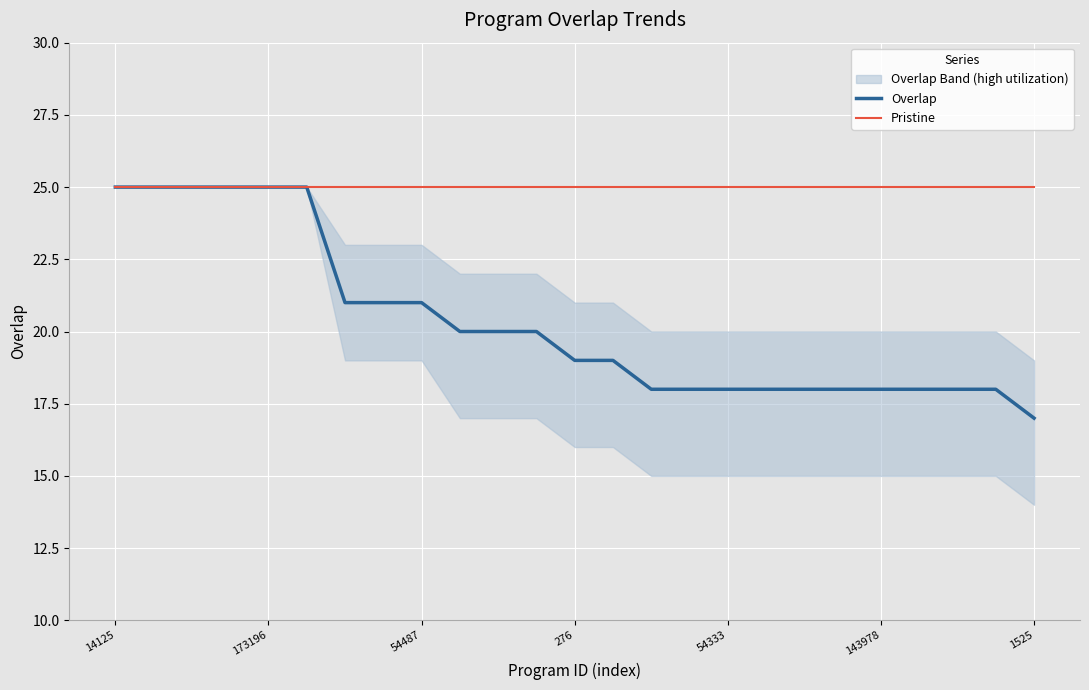

Is it true that Pristine equals 25 at 54487?

True